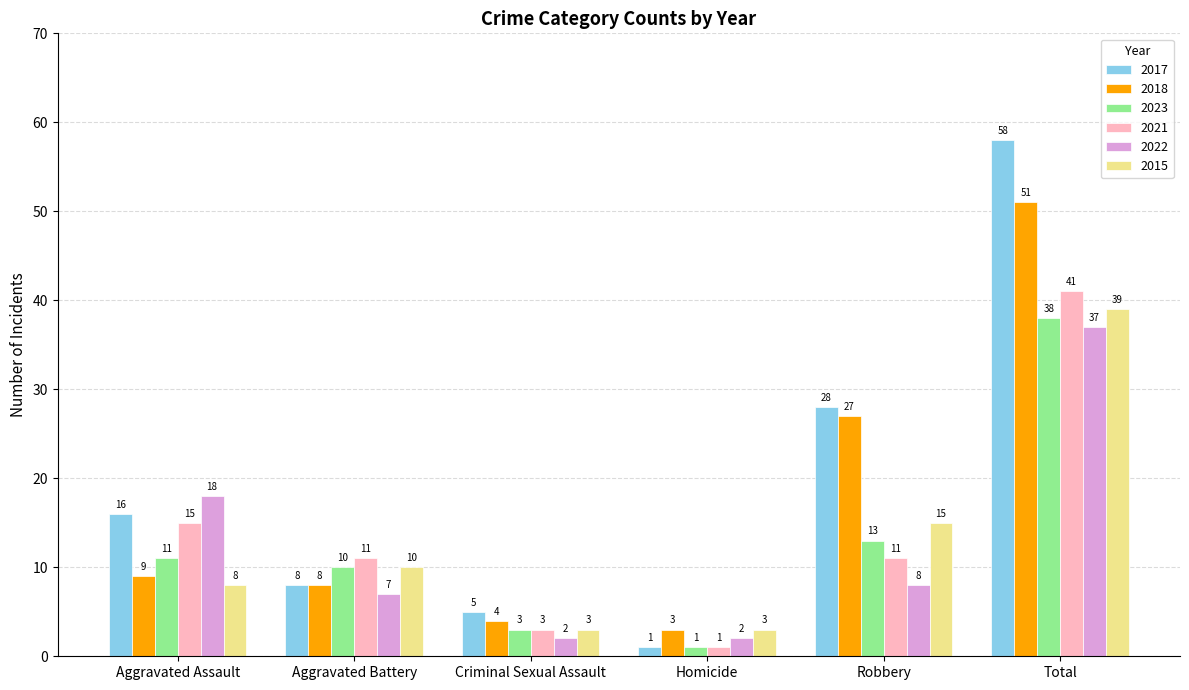

What is the greatest value displayed?

58